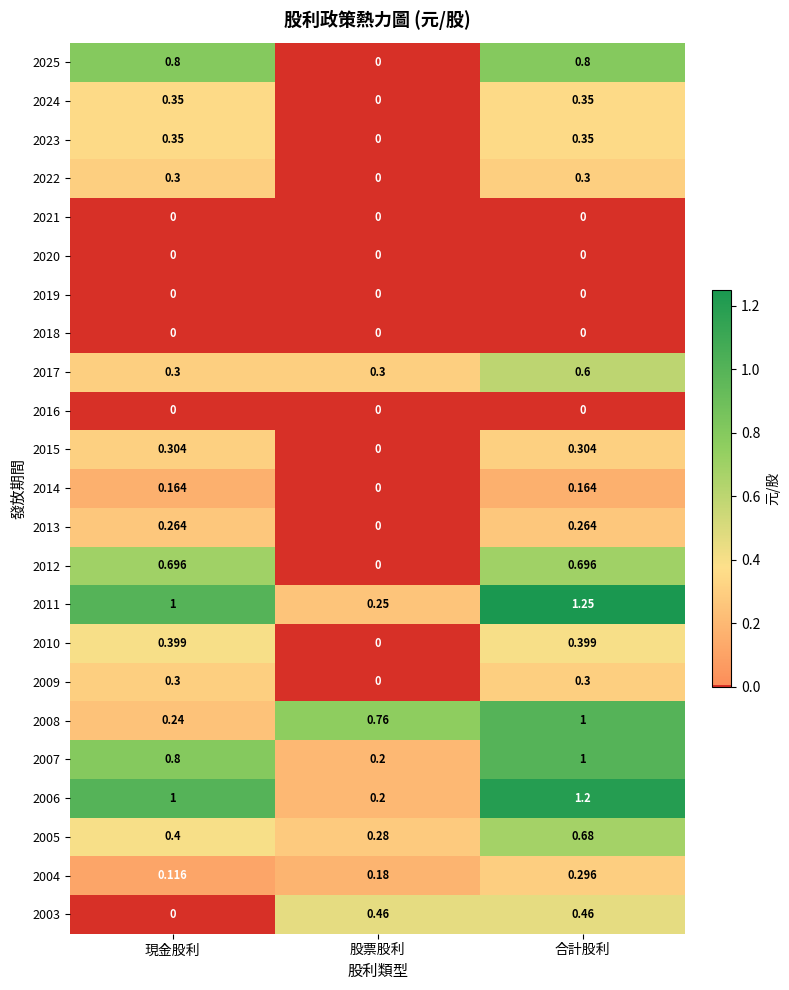

Is the value of 2015 at 股票股利 greater than the value of 2025 at 合計股利?

No